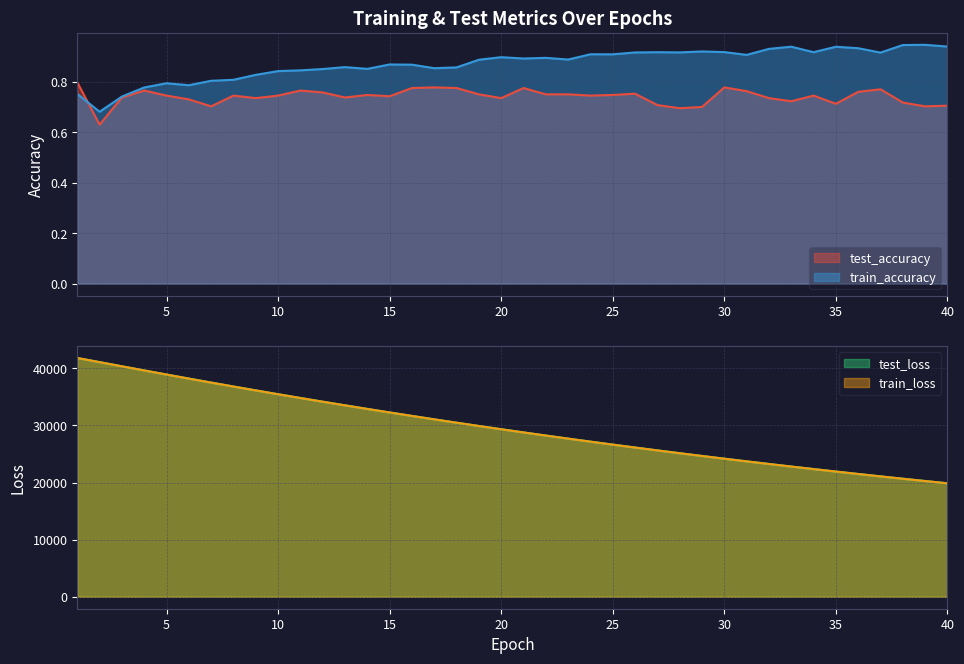

Reading left to right, extract all data points from this chart.

test_accuracy: 1=0.8	2=0.6	3=0.7	4=0.8	5=0.7	6=0.7	7=0.7	8=0.7	9=0.7	10=0.7	11=0.8	12=0.8	13=0.7	14=0.7	15=0.7	16=0.8	17=0.8	18=0.8	19=0.8	20=0.7	21=0.8	22=0.8	23=0.8	24=0.7	25=0.7	26=0.8	27=0.7	28=0.7	29=0.7	30=0.8	31=0.8	32=0.7	33=0.7	34=0.7	35=0.7	36=0.8	37=0.8	38=0.7	39=0.7	40=0.7
test_loss: 1=41790.0	2=41067.2	3=40338.3	4=39613.4	5=38895.6	6=38188.9	7=37489.3	8=36800.0	9=36121.3	10=35451.3	11=34791.9	12=34143.6	13=33505.7	14=32877.7	15=32259.5	16=31652.0	17=31055.0	18=30468.1	19=29890.9	20=29324.3	21=28767.0	22=28219.8	23=27681.3	24=27152.3	25=26632.9	26=26122.4	27=25621.3	28=25128.5	29=24644.5	30=24169.1	31=23702.3	32=23244.3	33=22793.8	34=22352.2	35=21918.0	36=21491.5	37=21073.2	38=20661.9	39=20258.4	40=19862.0
train_accuracy: 1=0.8	2=0.7	3=0.7	4=0.8	5=0.8	6=0.8	7=0.8	8=0.8	9=0.8	10=0.8	11=0.8	12=0.9	13=0.9	14=0.9	15=0.9	16=0.9	17=0.9	18=0.9	19=0.9	20=0.9	21=0.9	22=0.9	23=0.9	24=0.9	25=0.9	26=0.9	27=0.9	28=0.9	29=0.9	30=0.9	31=0.9	32=0.9	33=0.9	34=0.9	35=0.9	36=0.9	37=0.9	38=0.9	39=0.9	40=0.9
train_loss: 1=41791.2	2=41065.6	3=40336.1	4=39611.7	5=38893.9	6=38186.3	7=37485.9	8=36797.1	9=36118.0	10=35448.2	11=34789.1	12=34140.5	13=33502.7	14=32874.8	15=32256.6	16=31649.5	17=31053.0	18=30466.1	19=29888.5	20=29321.4	21=28764.3	22=28216.6	23=27678.7	24=27149.7	25=26630.2	26=26119.7	27=25618.2	28=25125.6	29=24641.9	30=24166.9	31=23700.3	32=23241.7	33=22791.6	34=22349.8	35=21915.6	36=21489.4	37=21071.0	38=20659.7	39=20256.1	40=19859.8